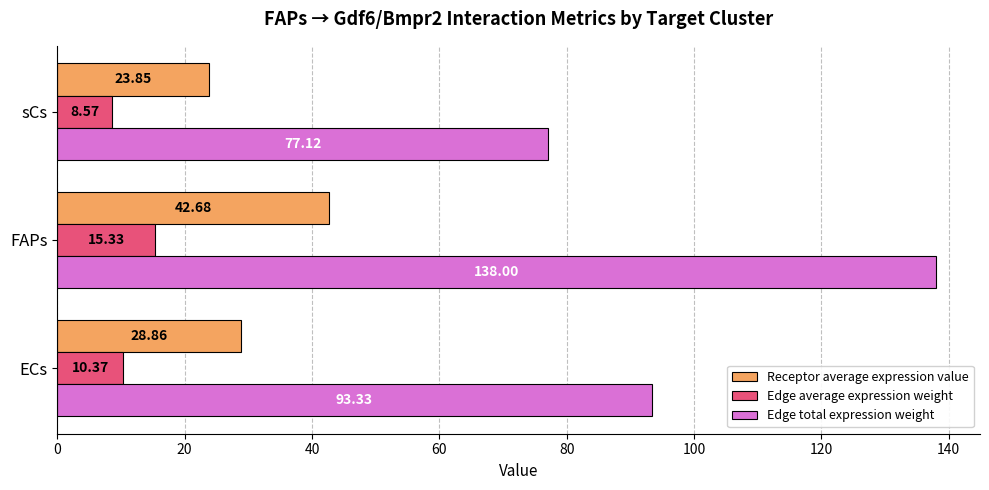

What is the maximum value for Edge average expression weight?

15.3